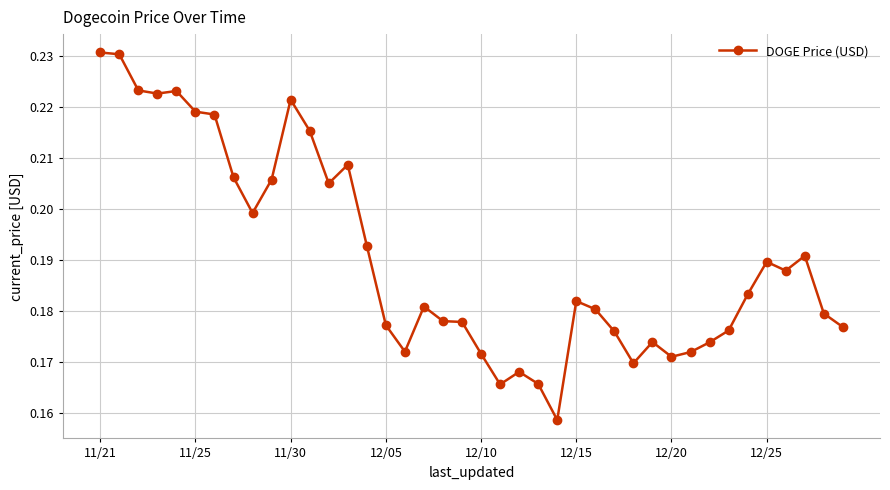

True or false: there are more than 1 points higher than both neighbors.

True